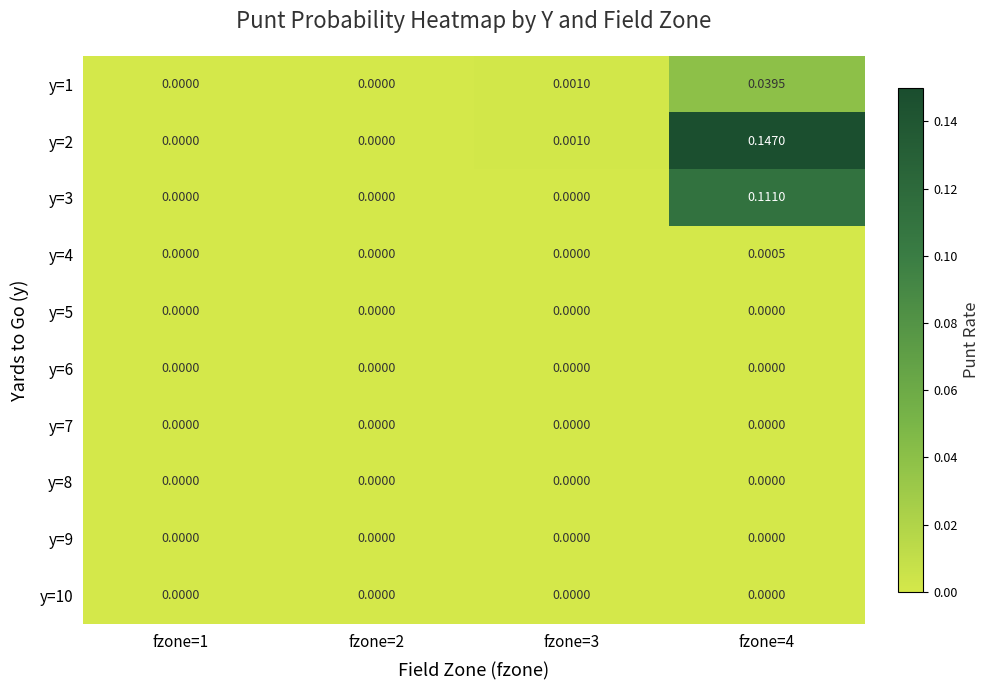

What is the maximum value shown in the chart?

0.1